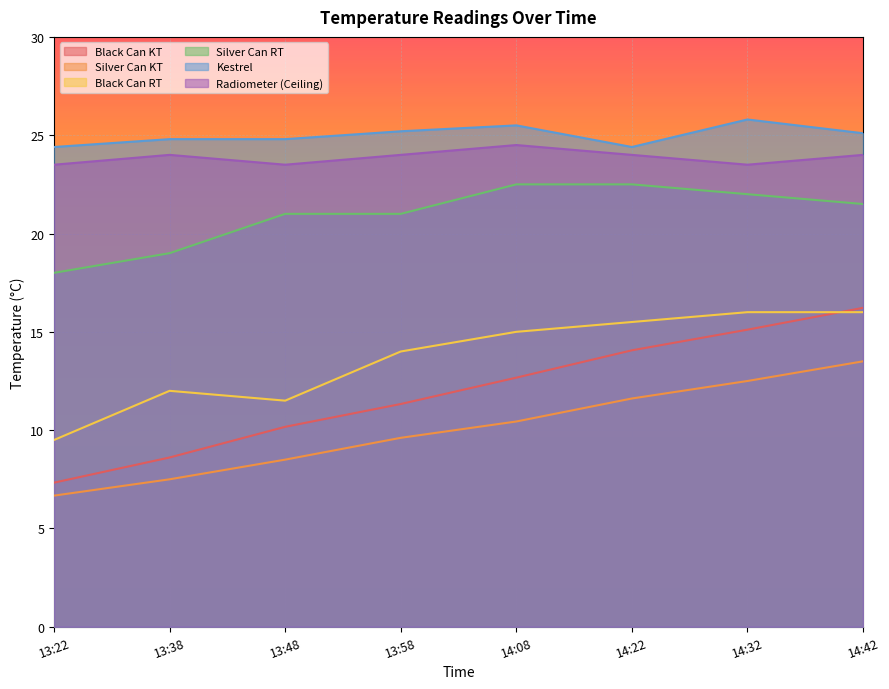

The Silver Can KT series shows 15.3 at 13:58. True or false?

False